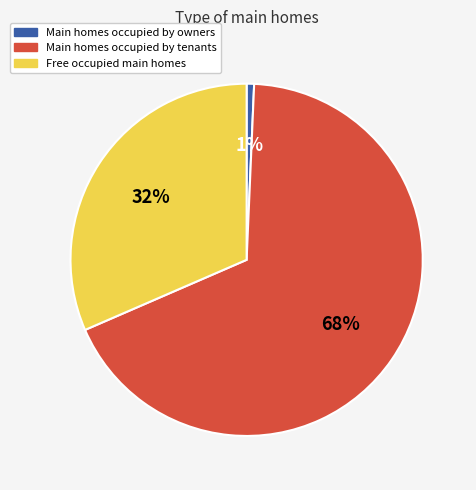

To the nearest percent, what is the difference between the Main homes occupied by owners and Free occupied main homes slice percentages?

31%